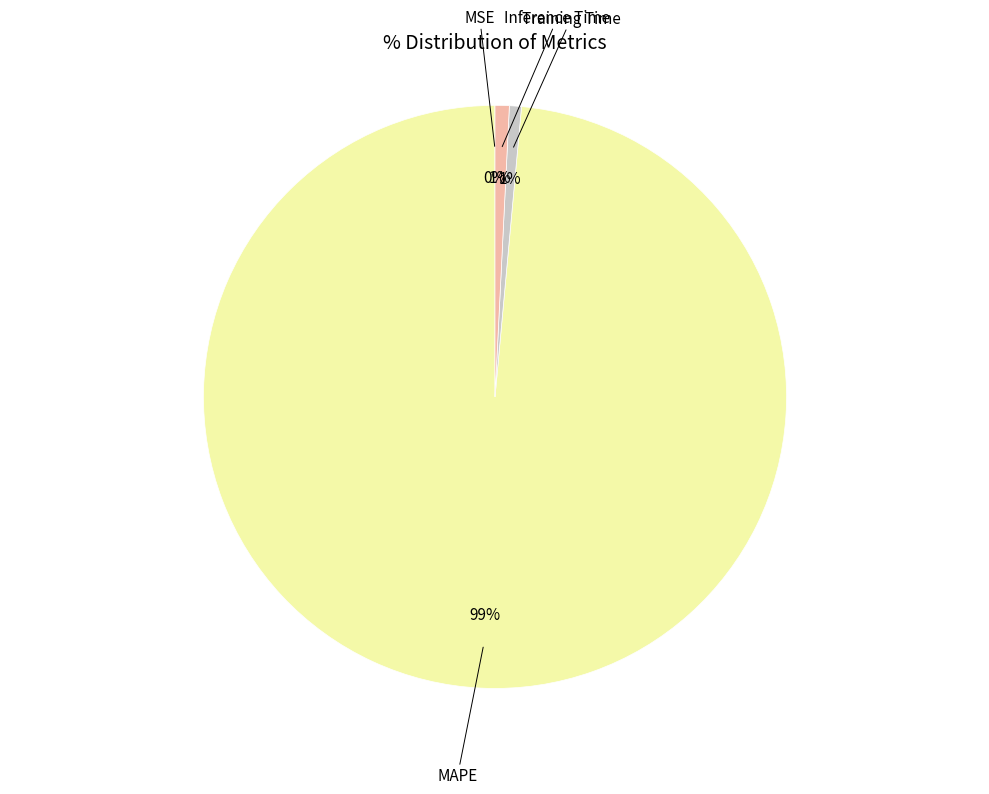

Rank the categories by value from lowest to highest.

MSE, Training Time, Inference Time, MAPE